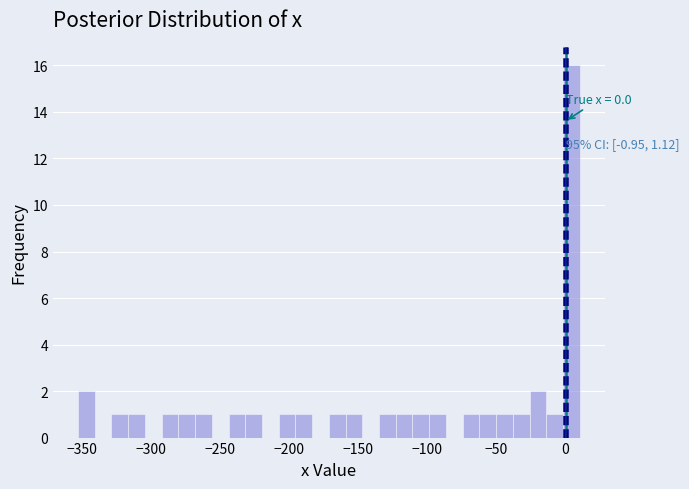

Around what value on the x-axis is the tallest bar? Give the approximate position of its centre, as read against the axis.

5